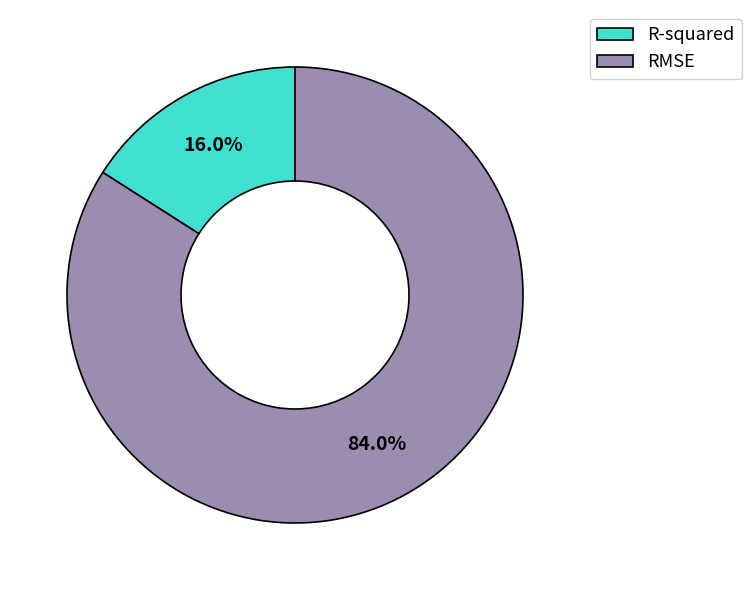

Approximately how many times larger is the value at R-squared compared to RMSE?

0.2